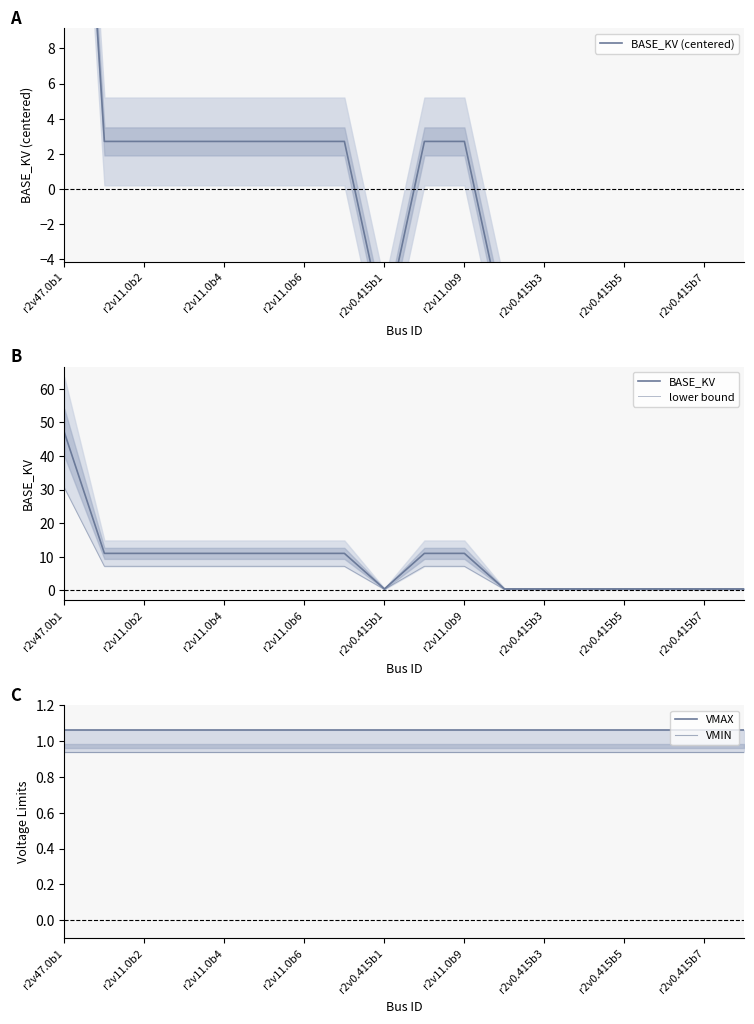

Reading right to left, what are all the values shown in this chart?

BASE_KV (centered): -7.9	-7.9	-7.9	-7.9	-7.9	-7.9	-7.9	2.7	2.7	-7.9	2.7	2.7	2.7	2.7	2.7	2.7	2.7	38.7
BASE_KV: 0.4	0.4	0.4	0.4	0.4	0.4	0.4	11.0	11.0	0.4	11.0	11.0	11.0	11.0	11.0	11.0	11.0	47.0
lower bound: 0.3	0.3	0.3	0.3	0.3	0.3	0.3	7.2	7.2	0.3	7.2	7.2	7.2	7.2	7.2	7.2	7.2	30.6
VMAX: 1.1	1.1	1.1	1.1	1.1	1.1	1.1	1.1	1.1	1.1	1.1	1.1	1.1	1.1	1.1	1.1	1.1	1.1
VMIN: 0.9	0.9	0.9	0.9	0.9	0.9	0.9	0.9	0.9	0.9	0.9	0.9	0.9	0.9	0.9	0.9	0.9	0.9